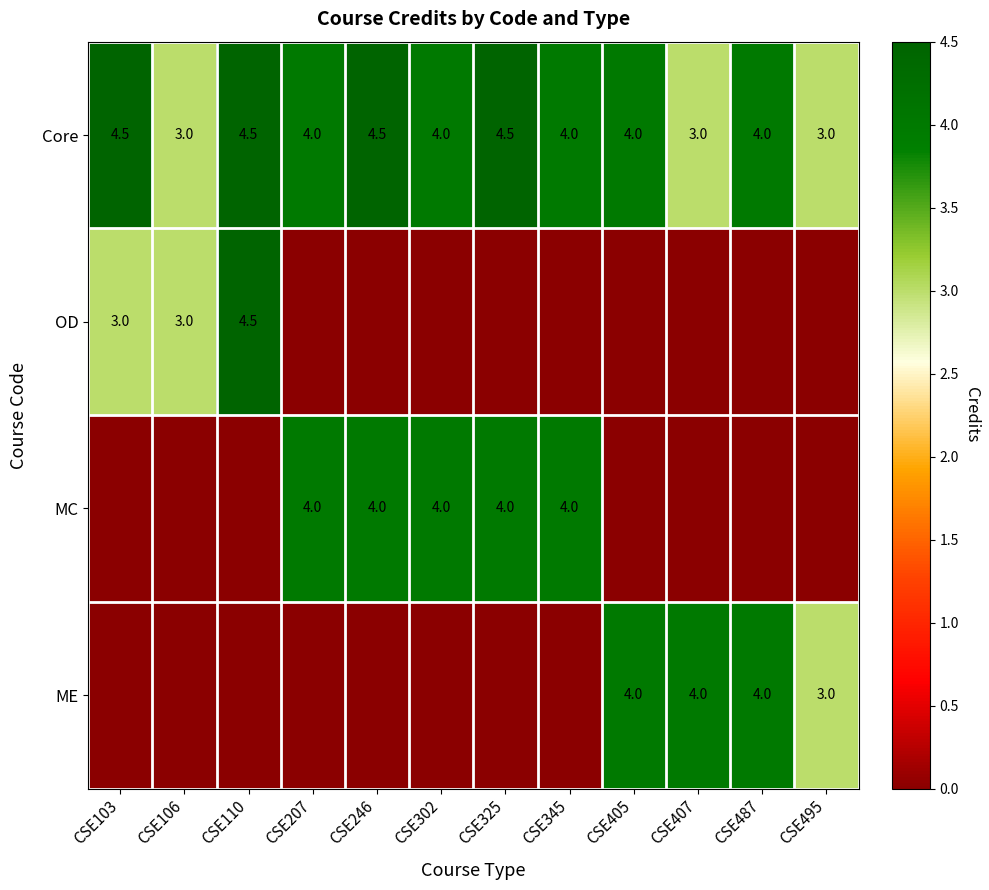

What is the approximate value of Core at CSE405?

4.0